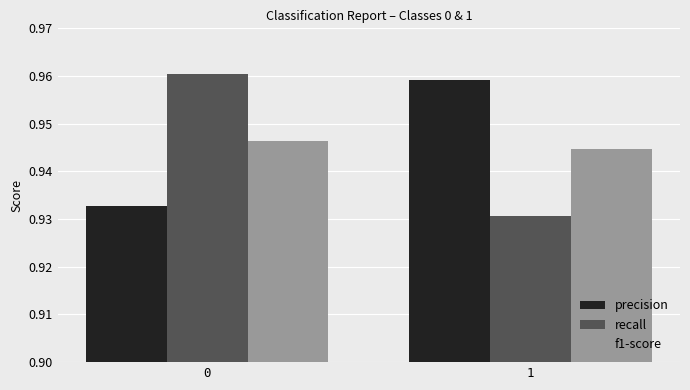

What is the total value across all series at 0?

2.8